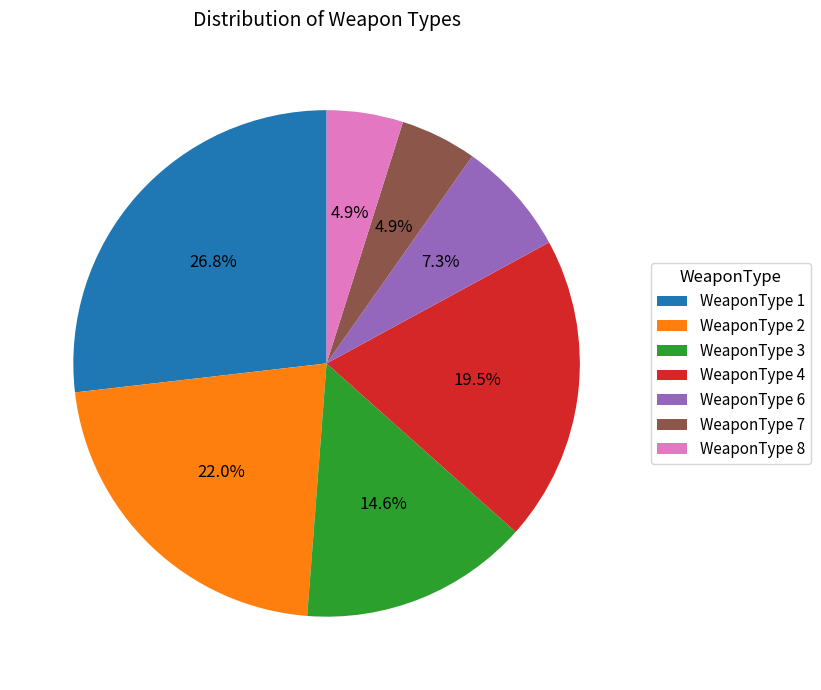

To the nearest percent, what is the average slice percentage?

14%